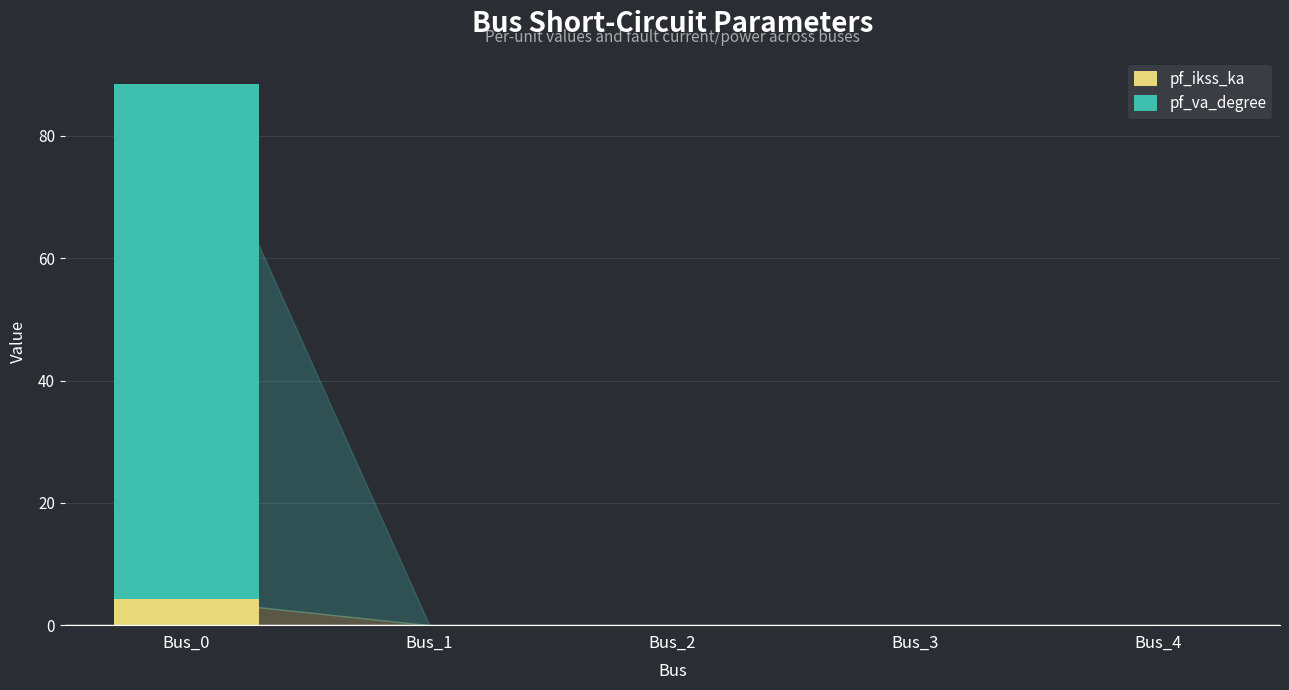

True or false: pf_ikss_ka has a value of 0.0 at Bus_3.

True